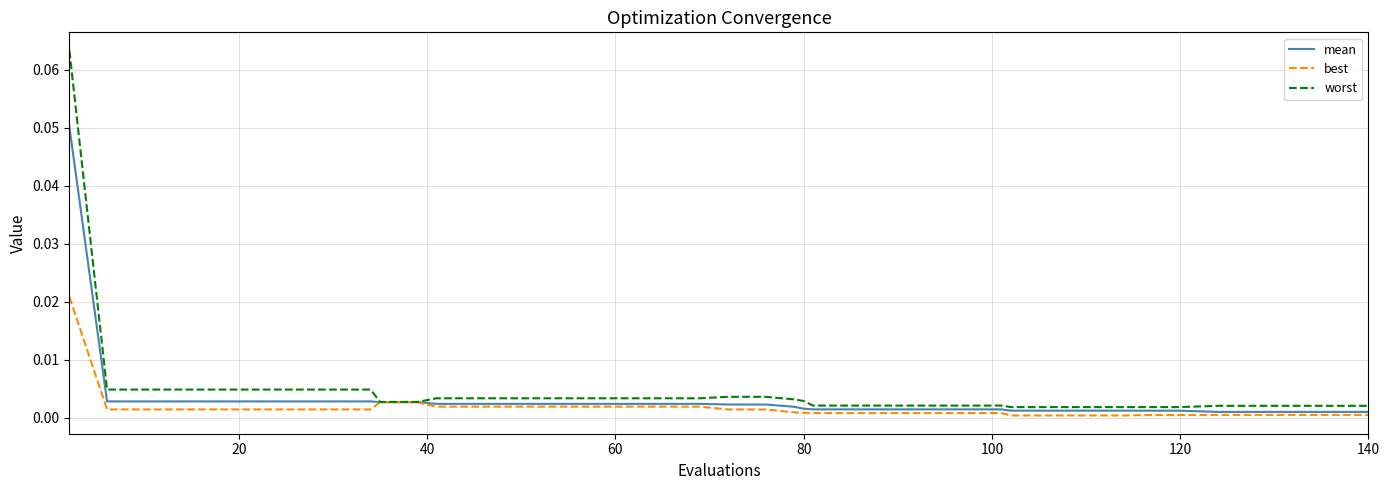

Which series has the widest spread of values?

worst